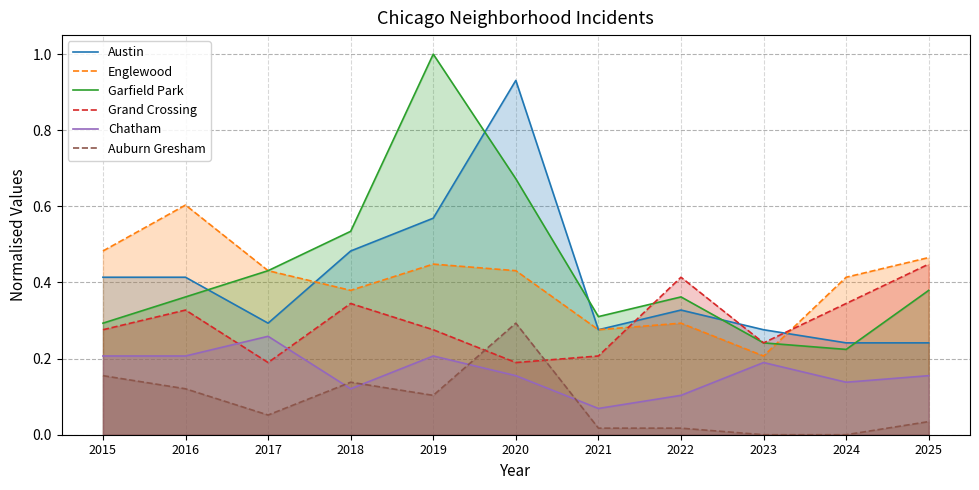

How many interior local peaks does the Austin series have?

2